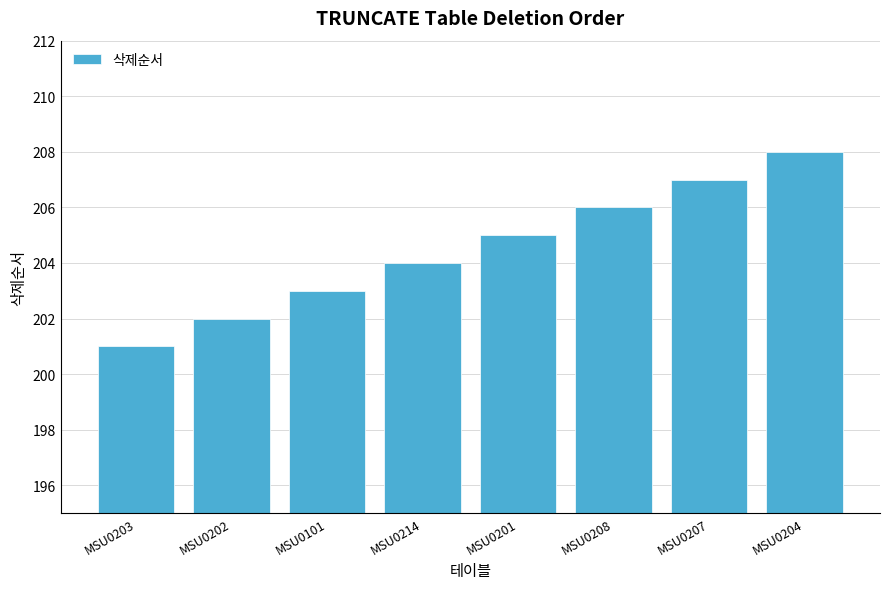

Reading left to right, extract all data points from this chart.

MSU0203=201	MSU0202=202	MSU0101=203	MSU0214=204	MSU0201=205	MSU0208=206	MSU0207=207	MSU0204=208